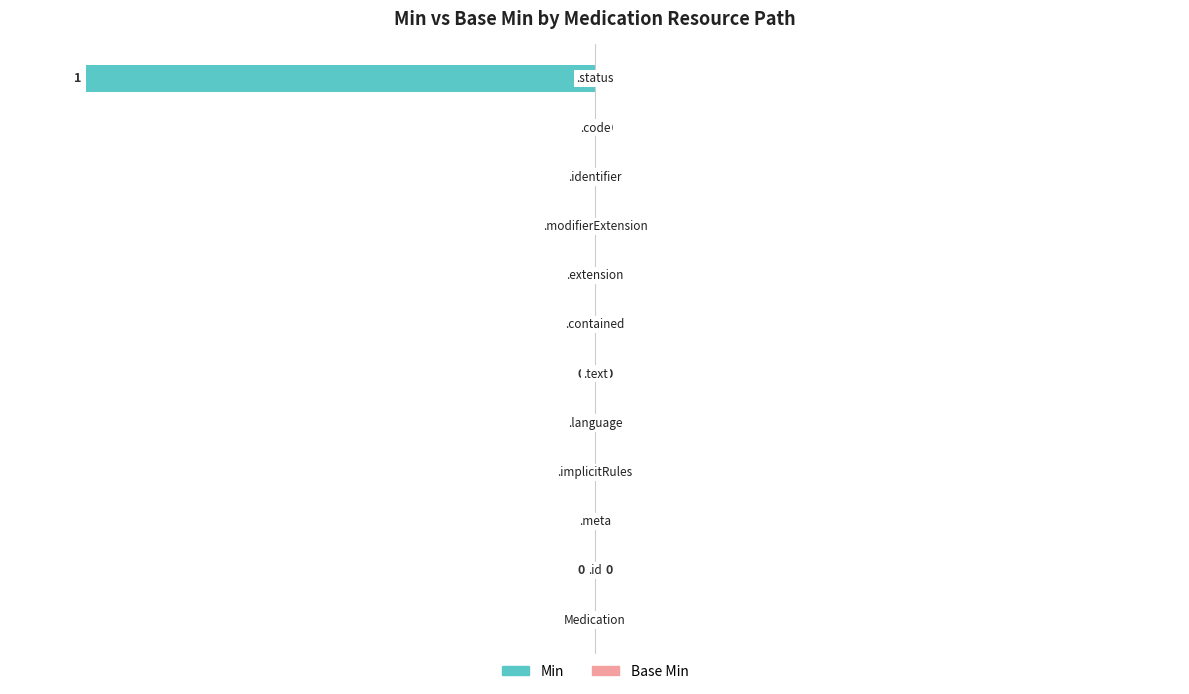

Is the value of Base Min at Medication.id greater than the value of Min at Medication.contained?

No